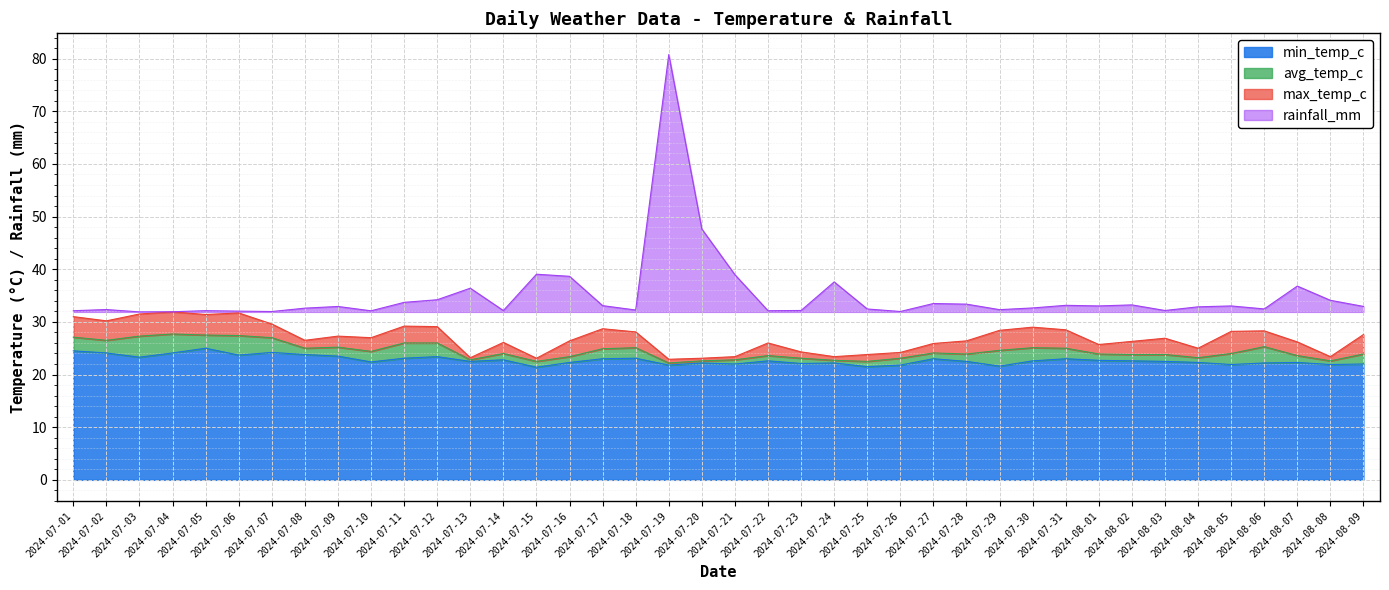

Is it true that min_temp_c equals 35.5 at 2024-07-24?

False